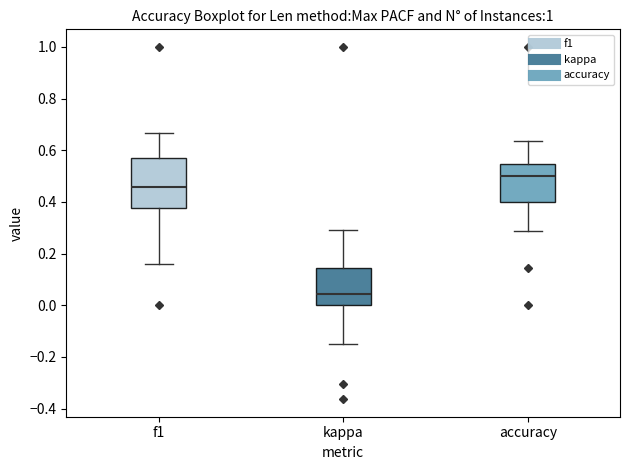

Where does the median line of the box for f1 sit on the y-axis? The values are not printed on the chart, so give them approximately, as read against the axis.

0.46